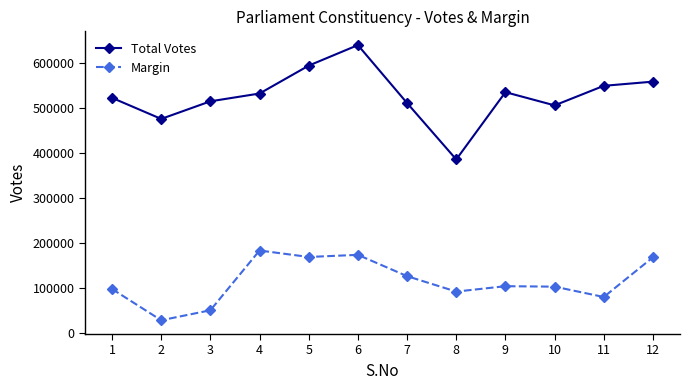

List the series in order of their peak value, highest first.

Total Votes, Margin